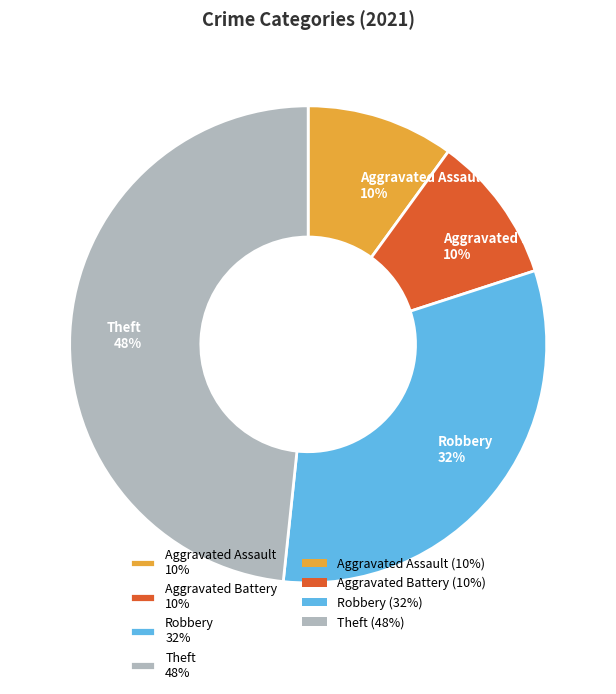

What is the largest slice in the pie chart?

Theft 48%